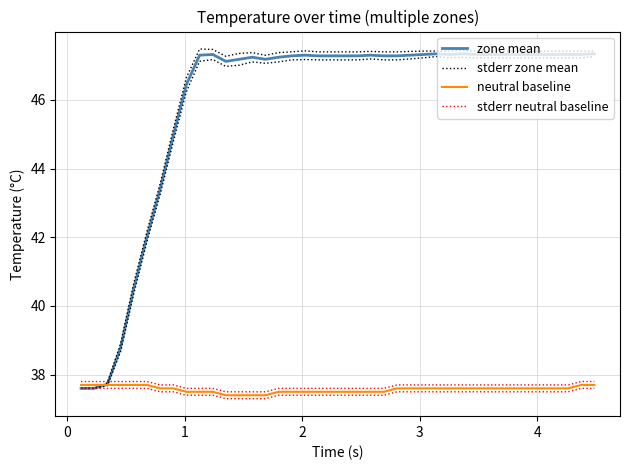

What are all the series names shown in the legend?

zone mean, stderr zone mean, neutral baseline, stderr neutral baseline